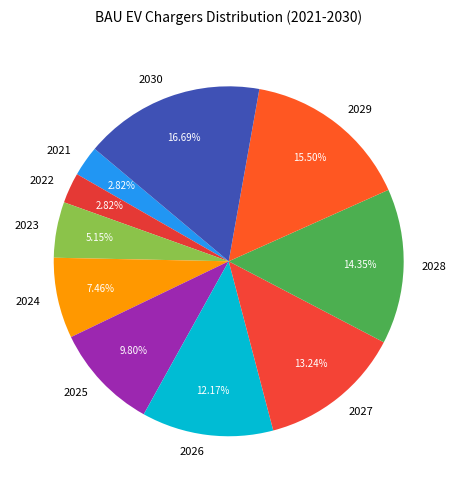

Between 2024 and 2029, which is larger?

2029